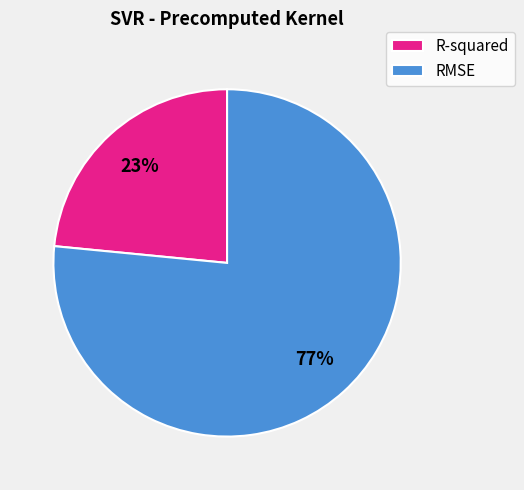

To the nearest percent, what is the average slice percentage?

50%